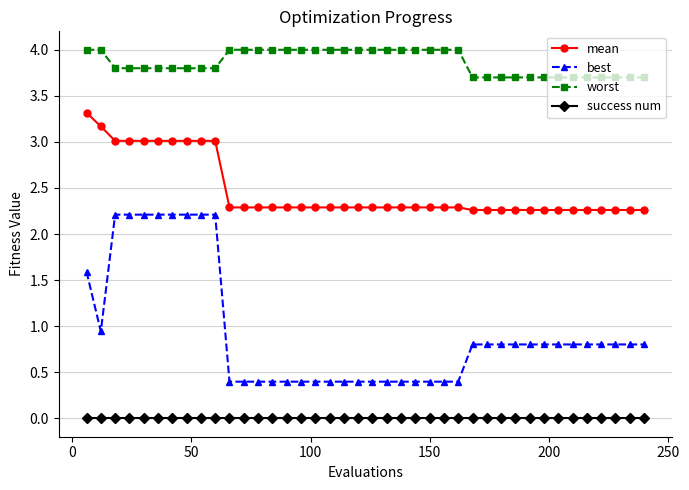

What is the greatest value displayed?

4.0